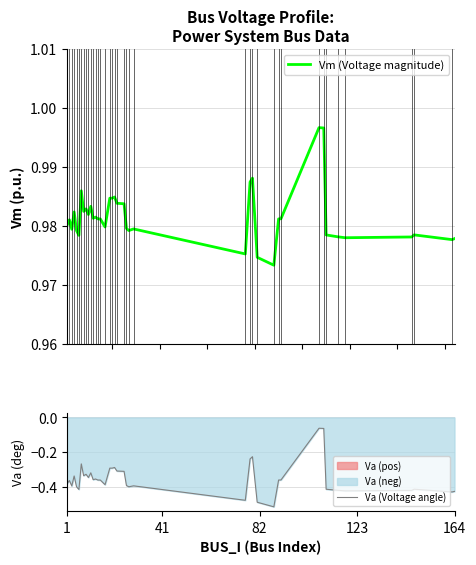

What is the average value of the Va (Voltage angle) series?

-0.4